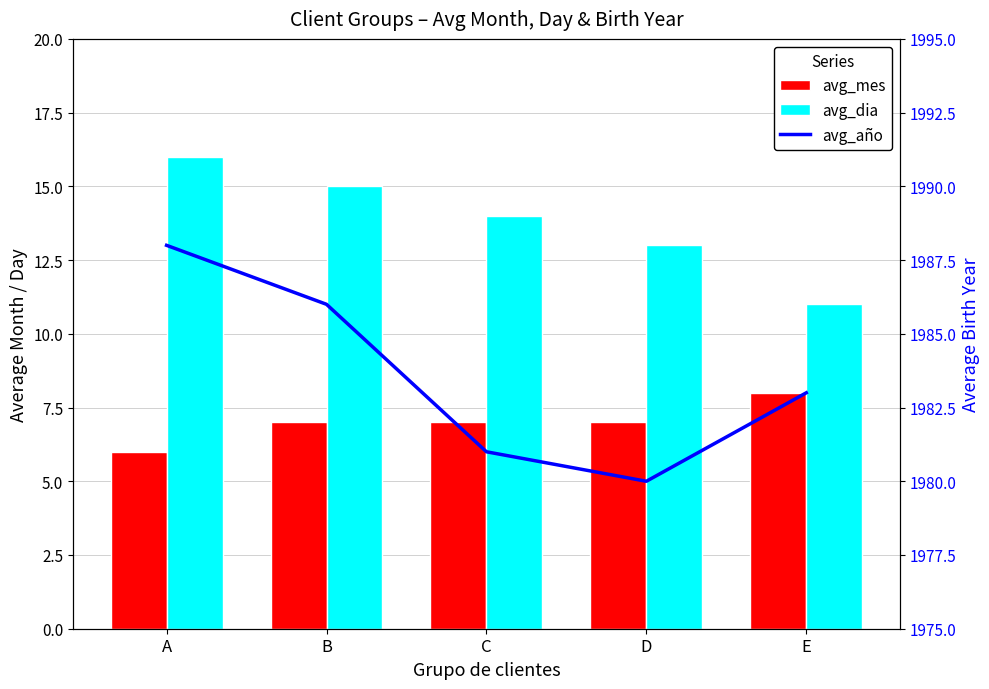

The avg_dia series shows 13 at D. True or false?

True